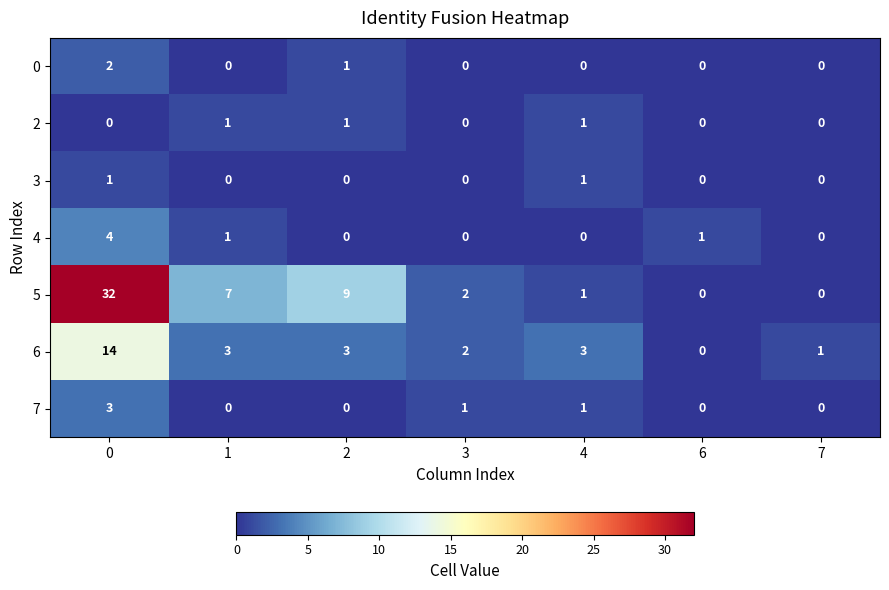

Which series has the largest range (max minus min)?

5